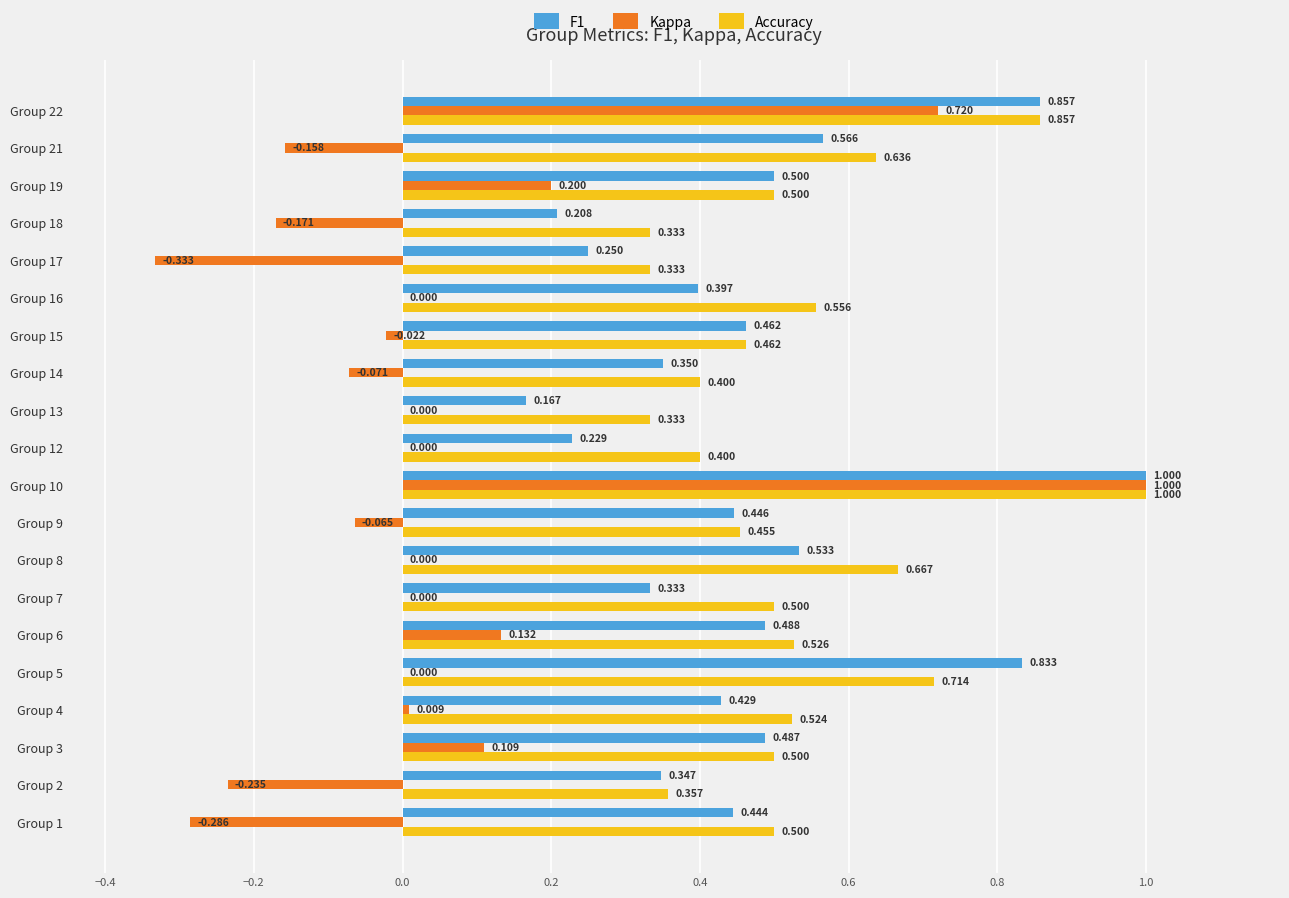

Between Group 14 and Group 16, which series saw the biggest shift?

Accuracy